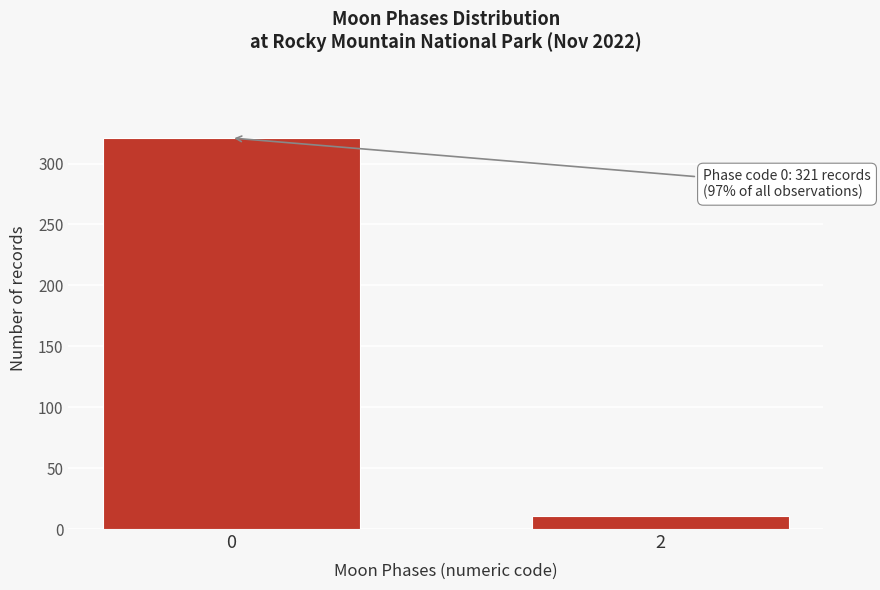

Reading left to right, extract all data points from this chart.

321	11